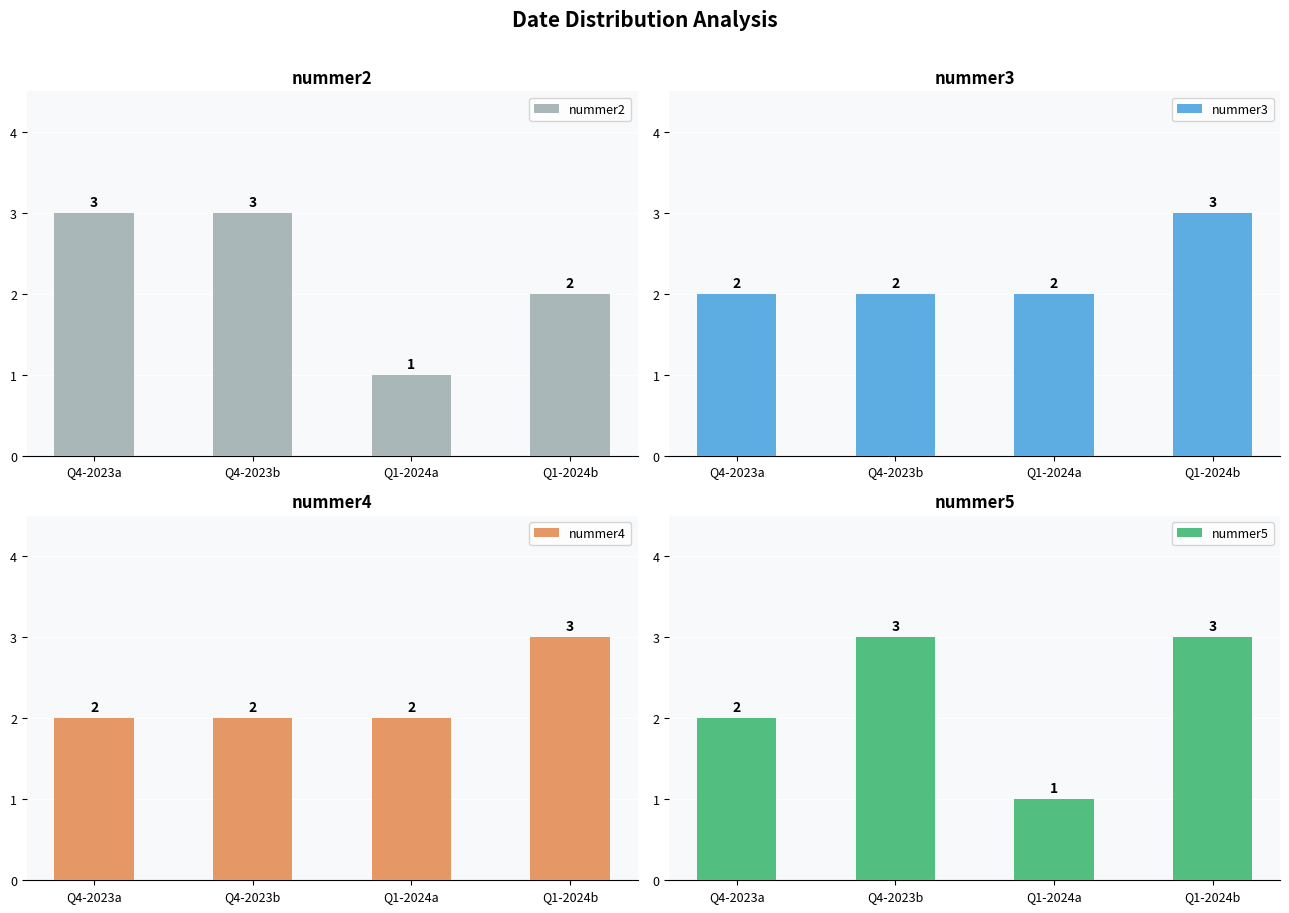

What is the value of the nummer2 bar at the 2nd from the left?

3